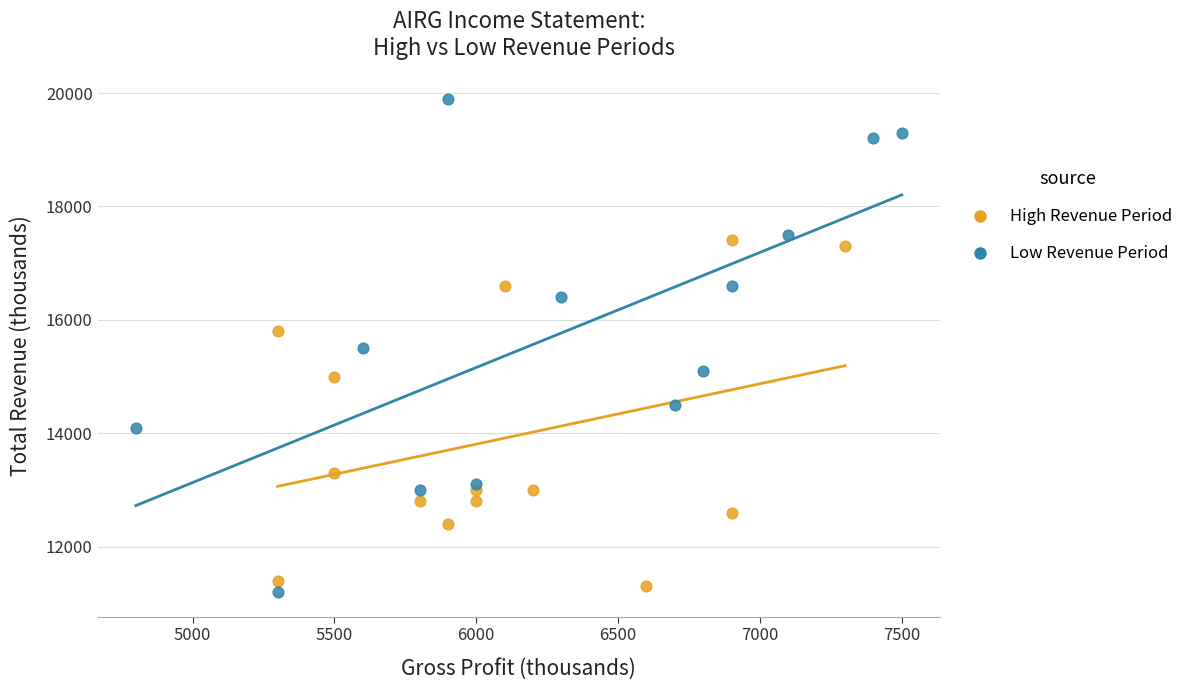

Which series reaches the minimum Y coordinate?

Low Revenue Period